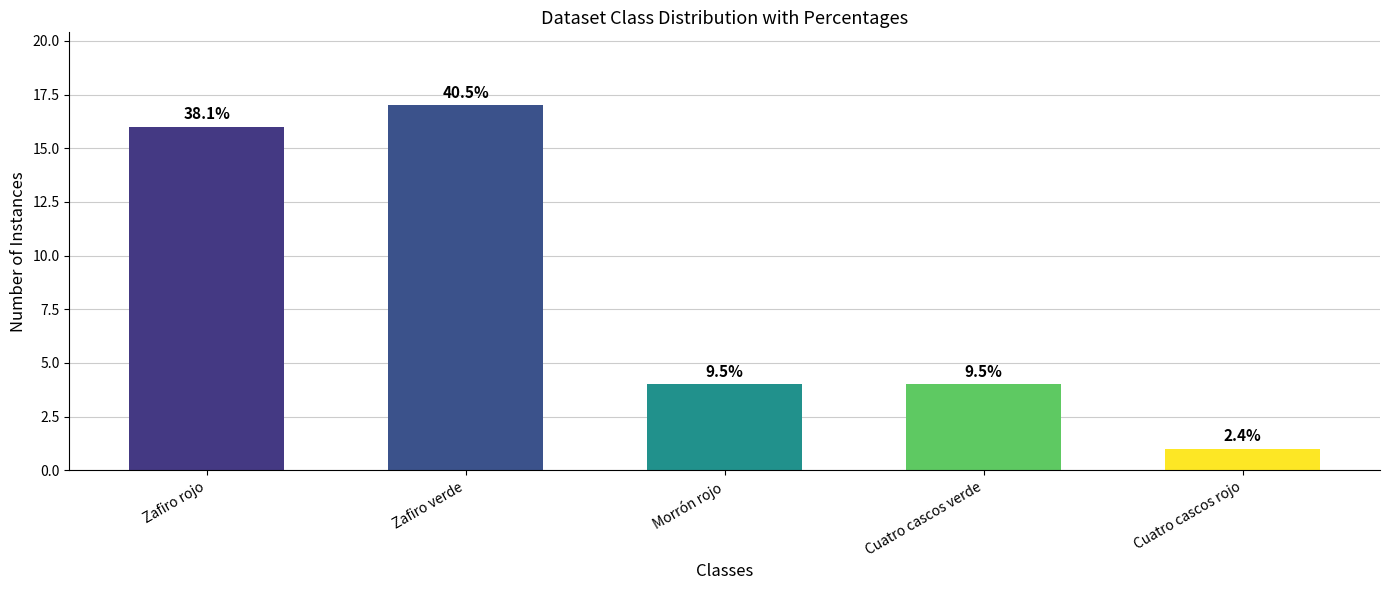

Does the chart contain stacked bars?

No